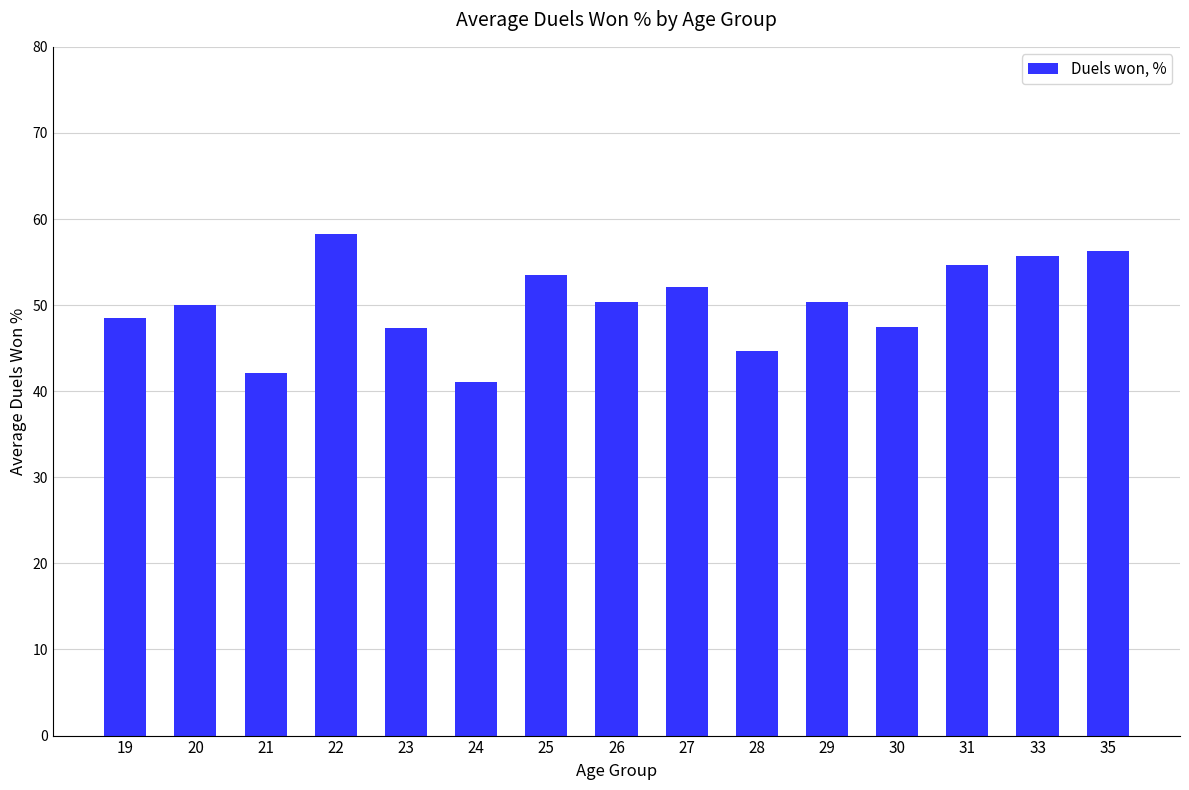

Which category has the highest value across all series?

22